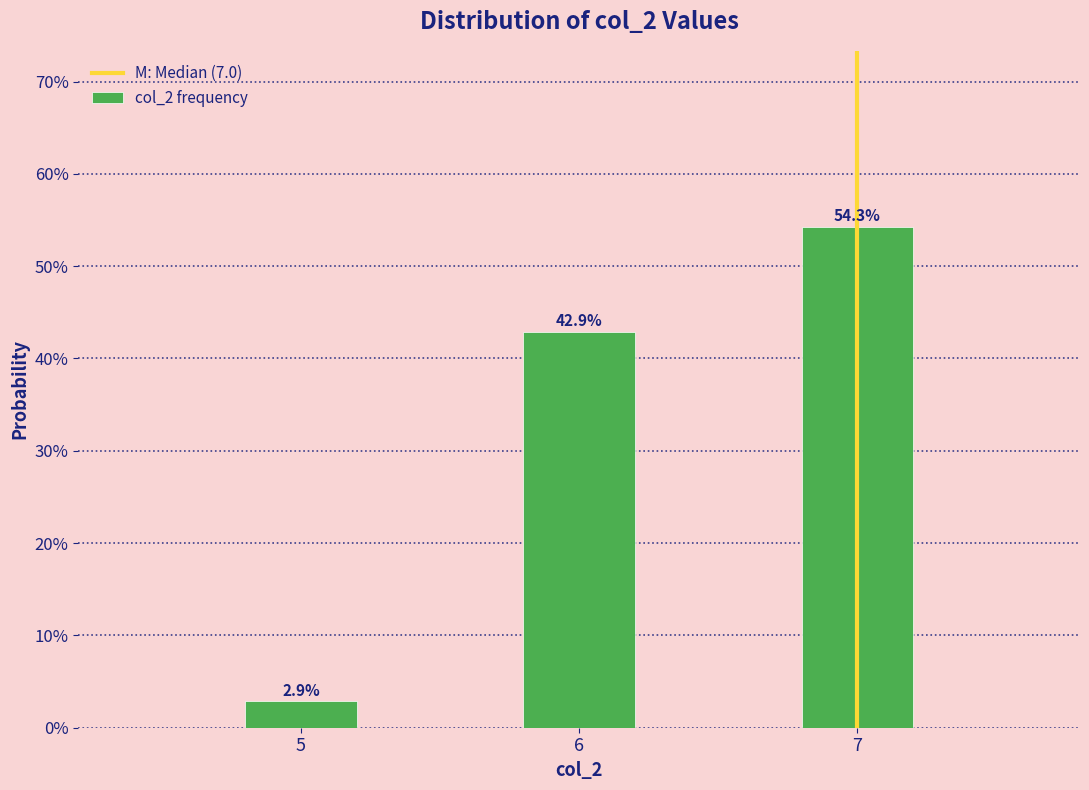

Does the chart contain any negative values?

No